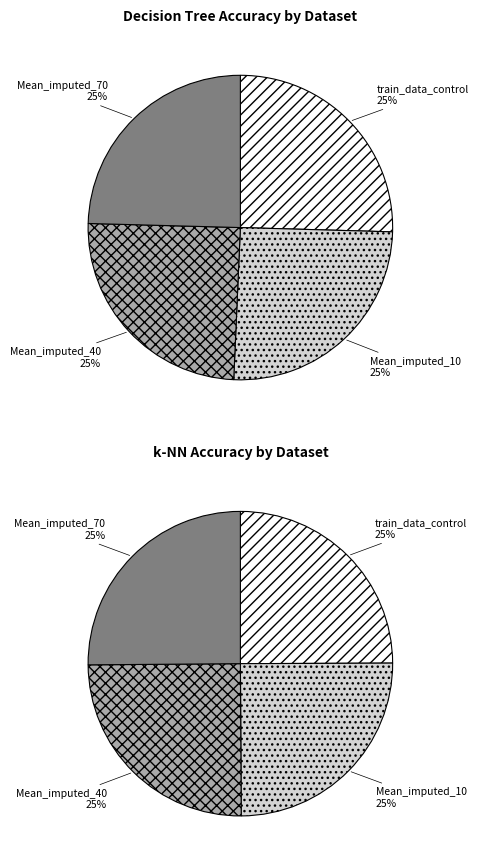

Which series has the largest range (max minus min)?

Decision Tree